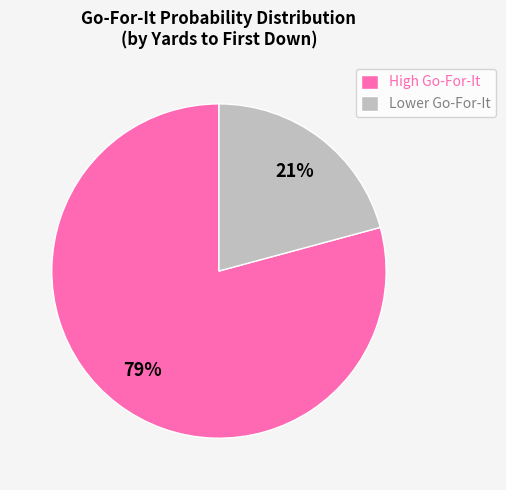

To the nearest percent, what is the average slice percentage?

50%